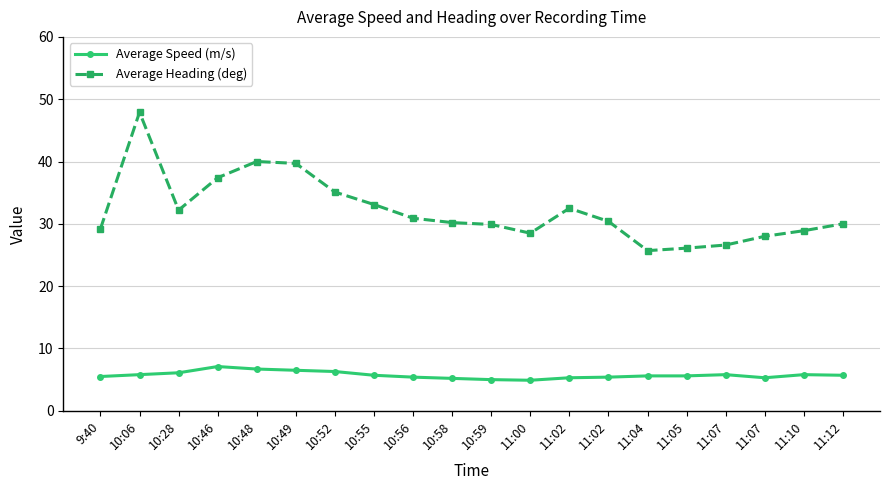

How many interior local valleys does the Average Speed (m/s) series have?

2